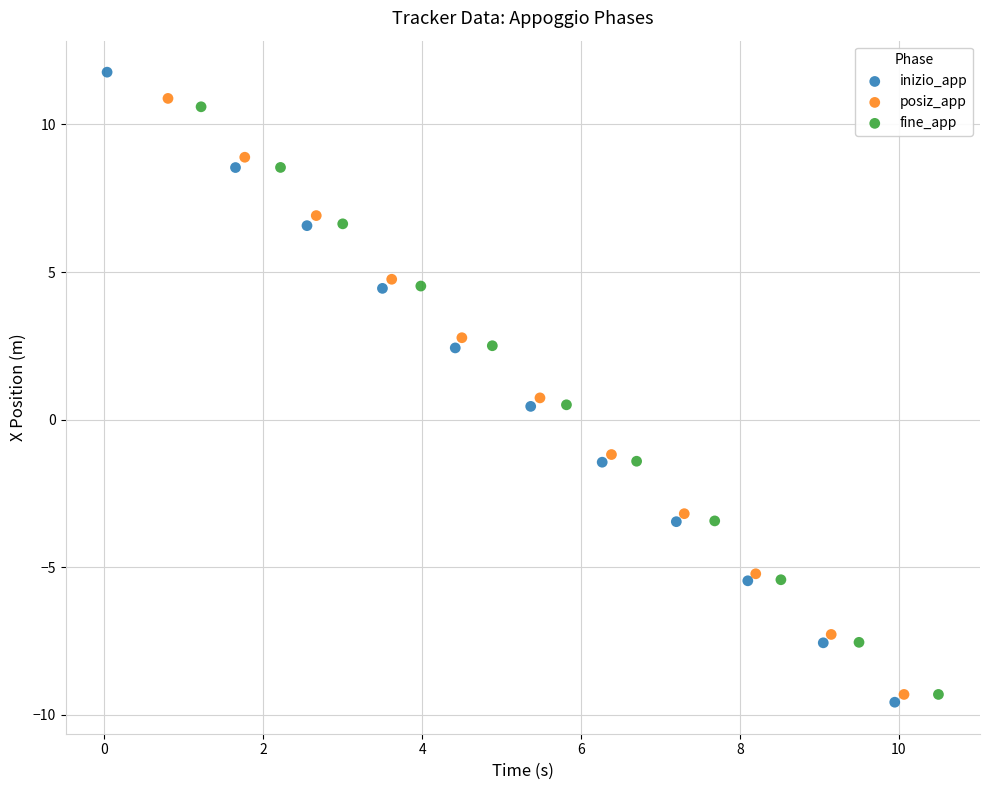

Which series has the widest spread of Y values?

inizio_app